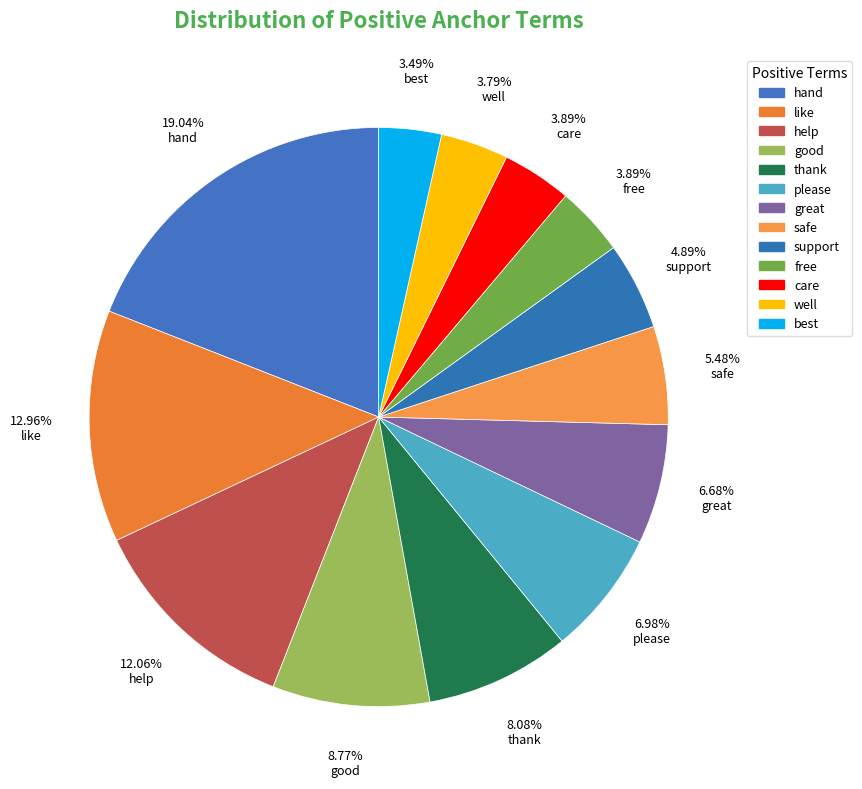

What portion of the pie excludes help?

87.9%